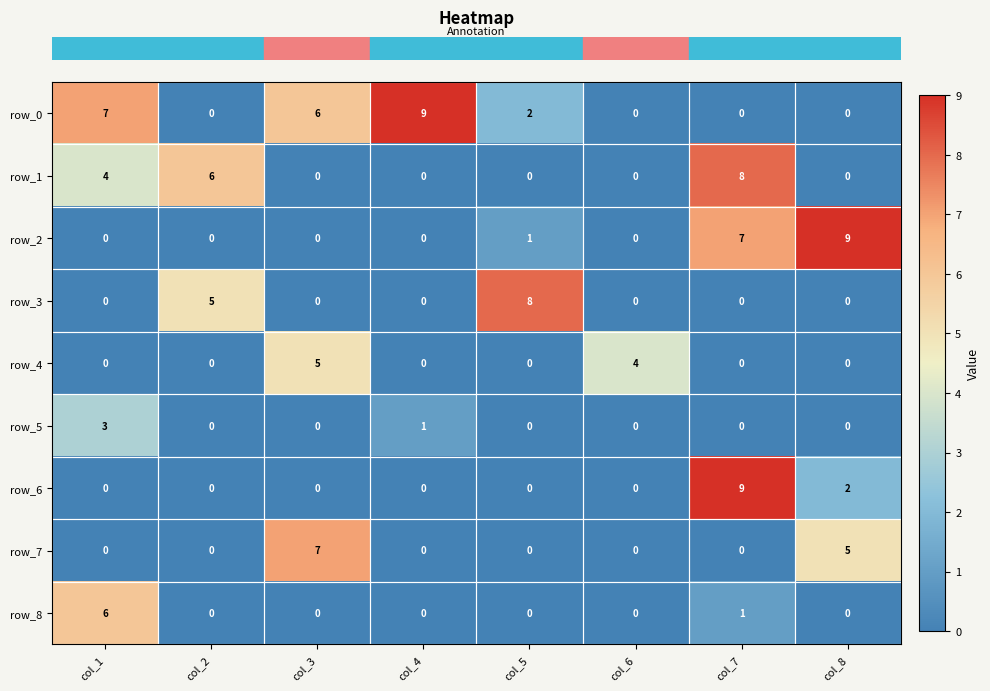

Is the value of row_3 at col_5 greater than the value of row_2 at col_7?

Yes